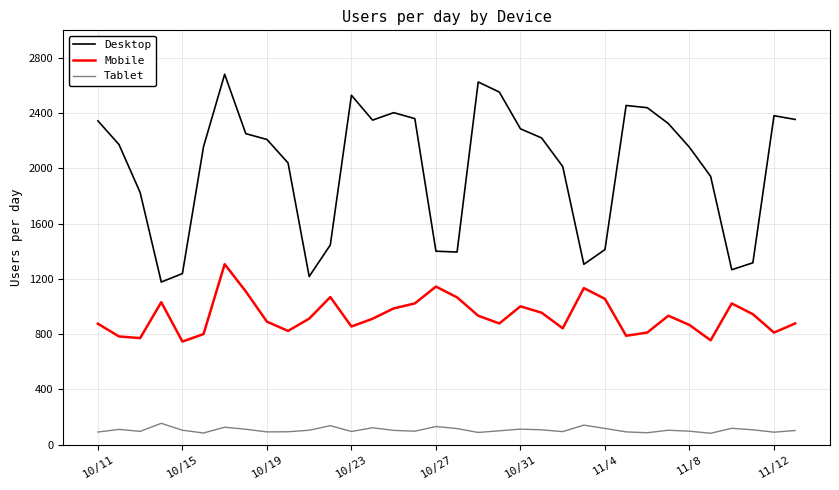

What are all the series names shown in the legend?

Desktop, Mobile, Tablet